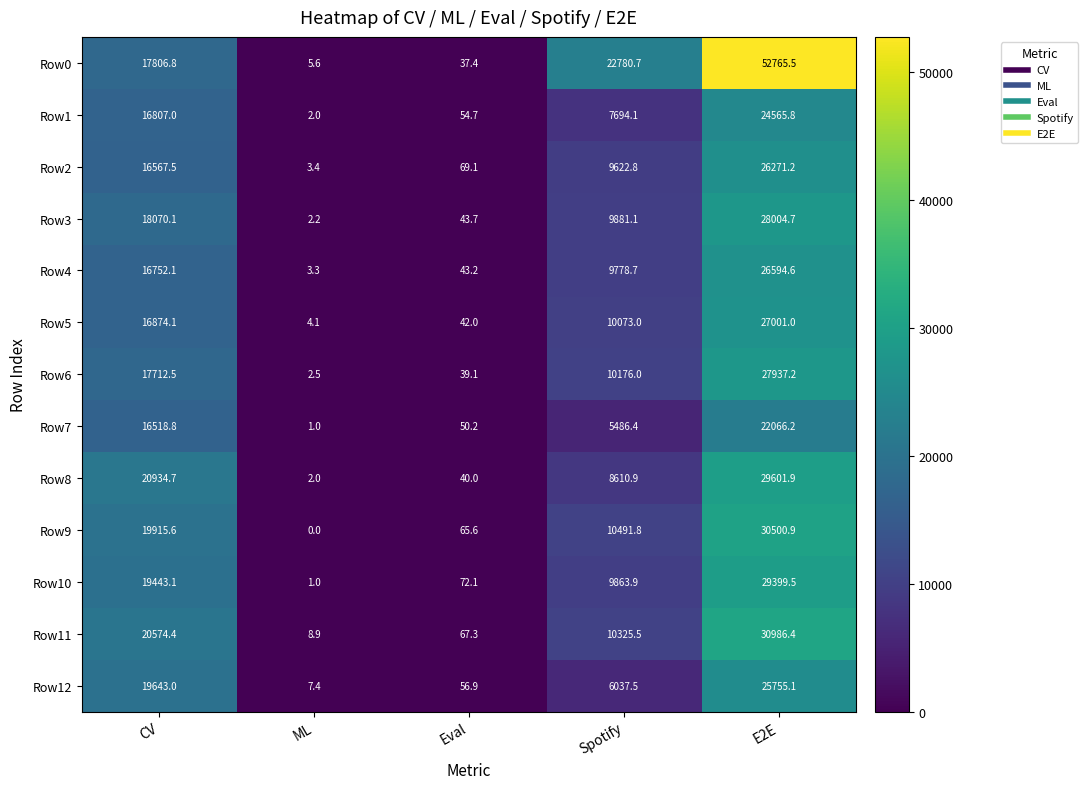

What is the difference between the highest and lowest values at Eval?

34.7